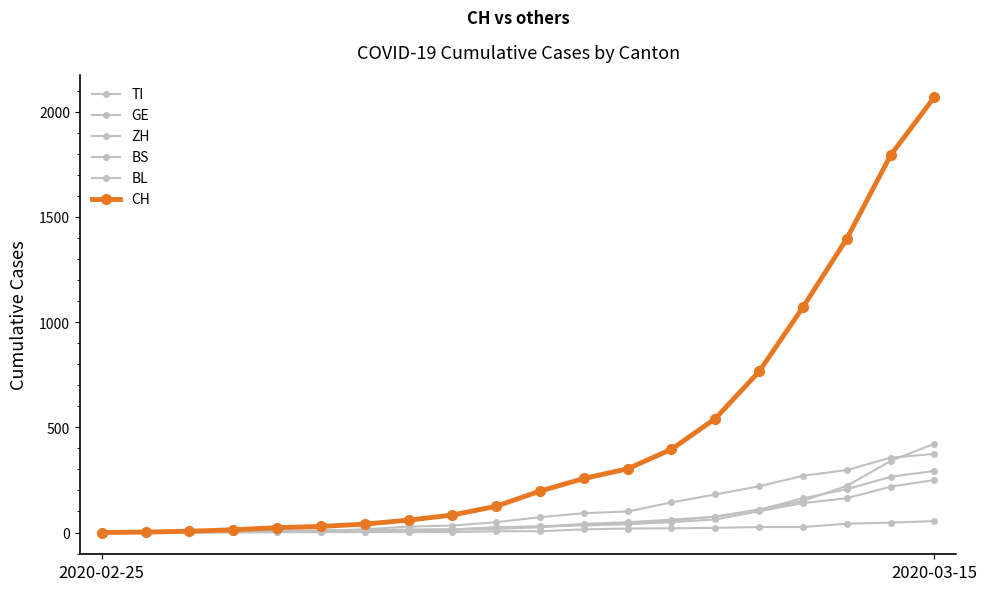

True or false: CH and ZH intersect in this chart.

False